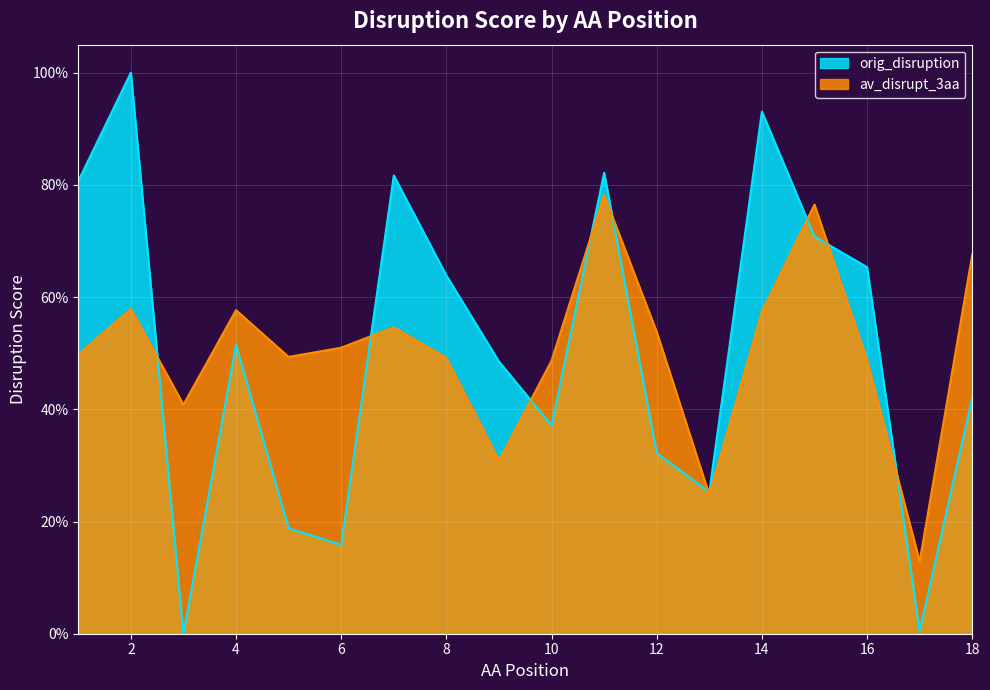

True or false: orig_disruption and av_disrupt_3aa intersect in this chart.

True